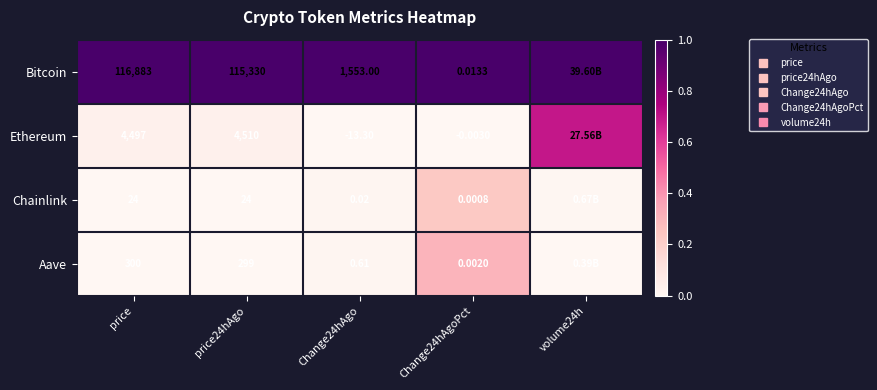

The value of Aave at price is 0.0. True or false?

True